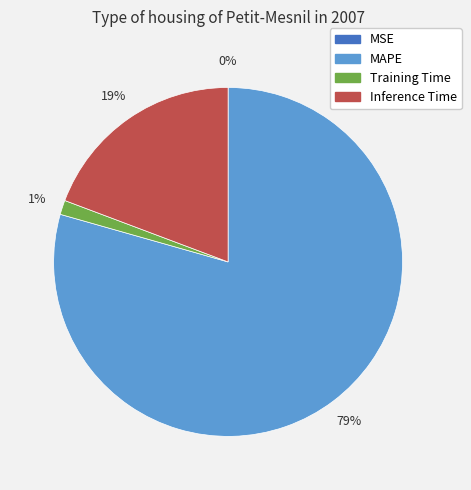

Which category has the biggest portion of the pie?

MAPE